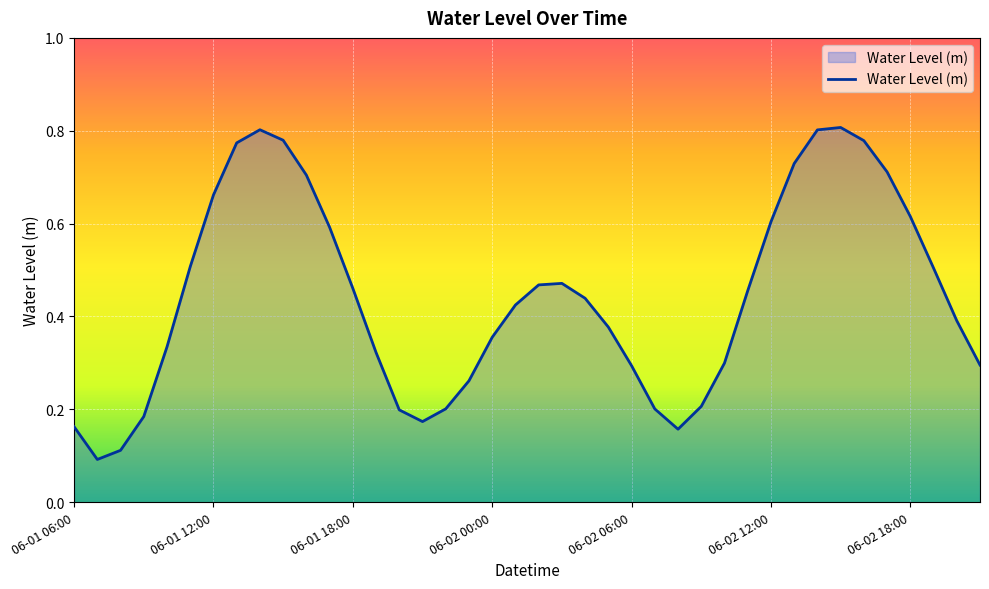

How many interior local peaks (higher than both neighbors) does the data have?

3